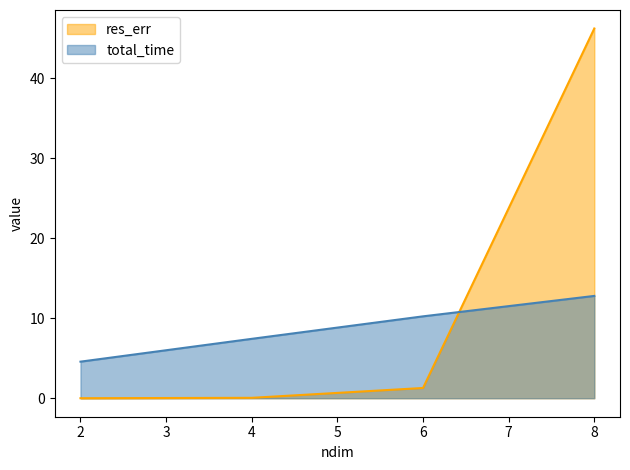

What are all the series names shown in the legend?

res_err, total_time